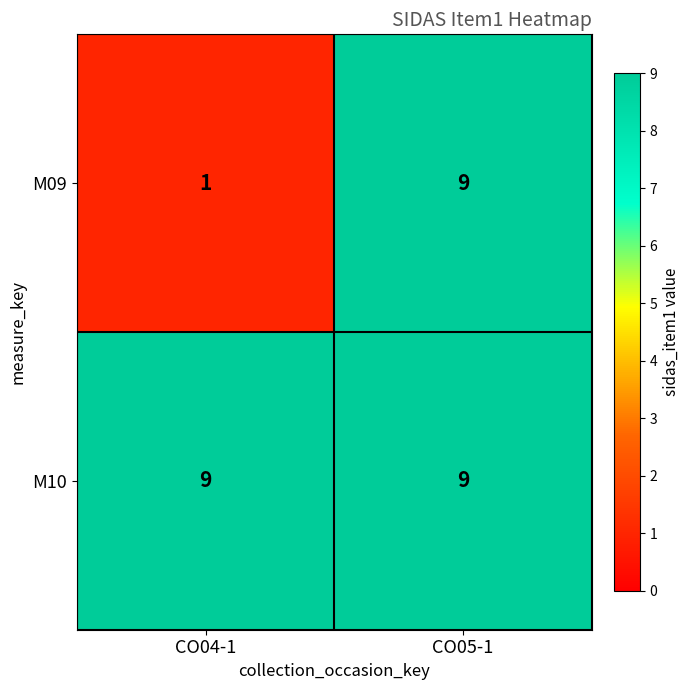

At CO04-1, list the series in order from largest to smallest.

M10, M09